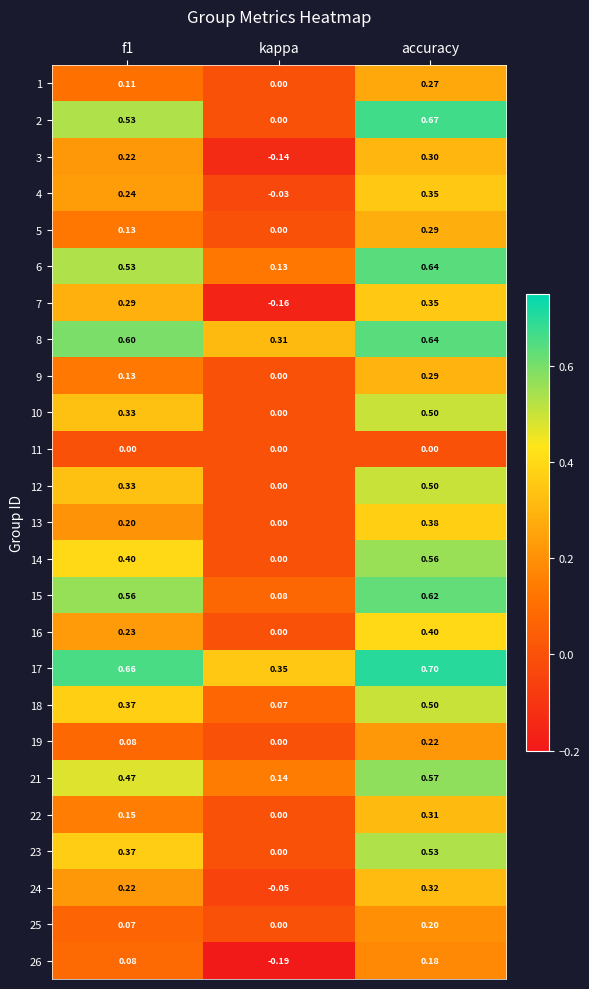

Is the value of 12 at accuracy greater than the value of 1 at accuracy?

Yes